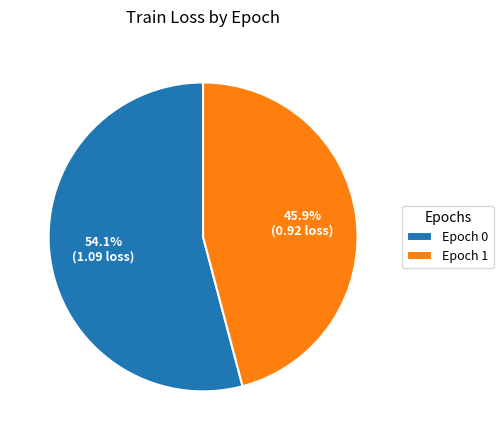

What percentage is NOT represented by Epoch 0?

45.9%